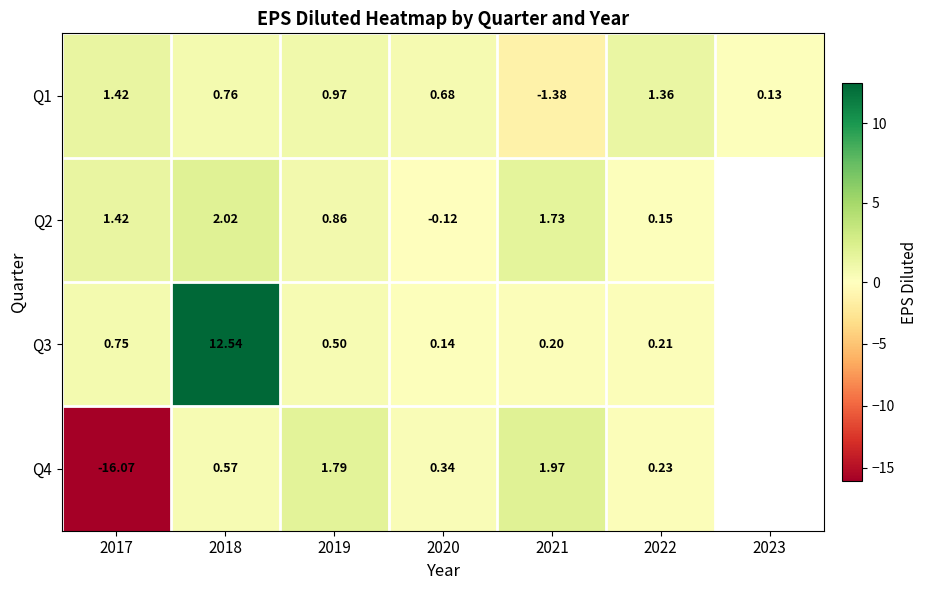

At which label does Q1 first exceed 0?

2017